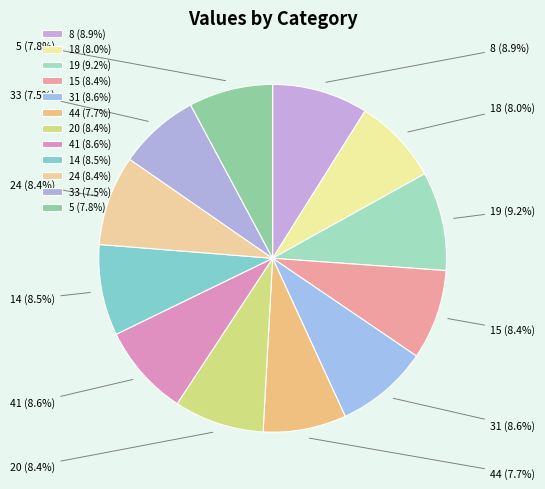

Does 15 account for over 50% of the chart?

No